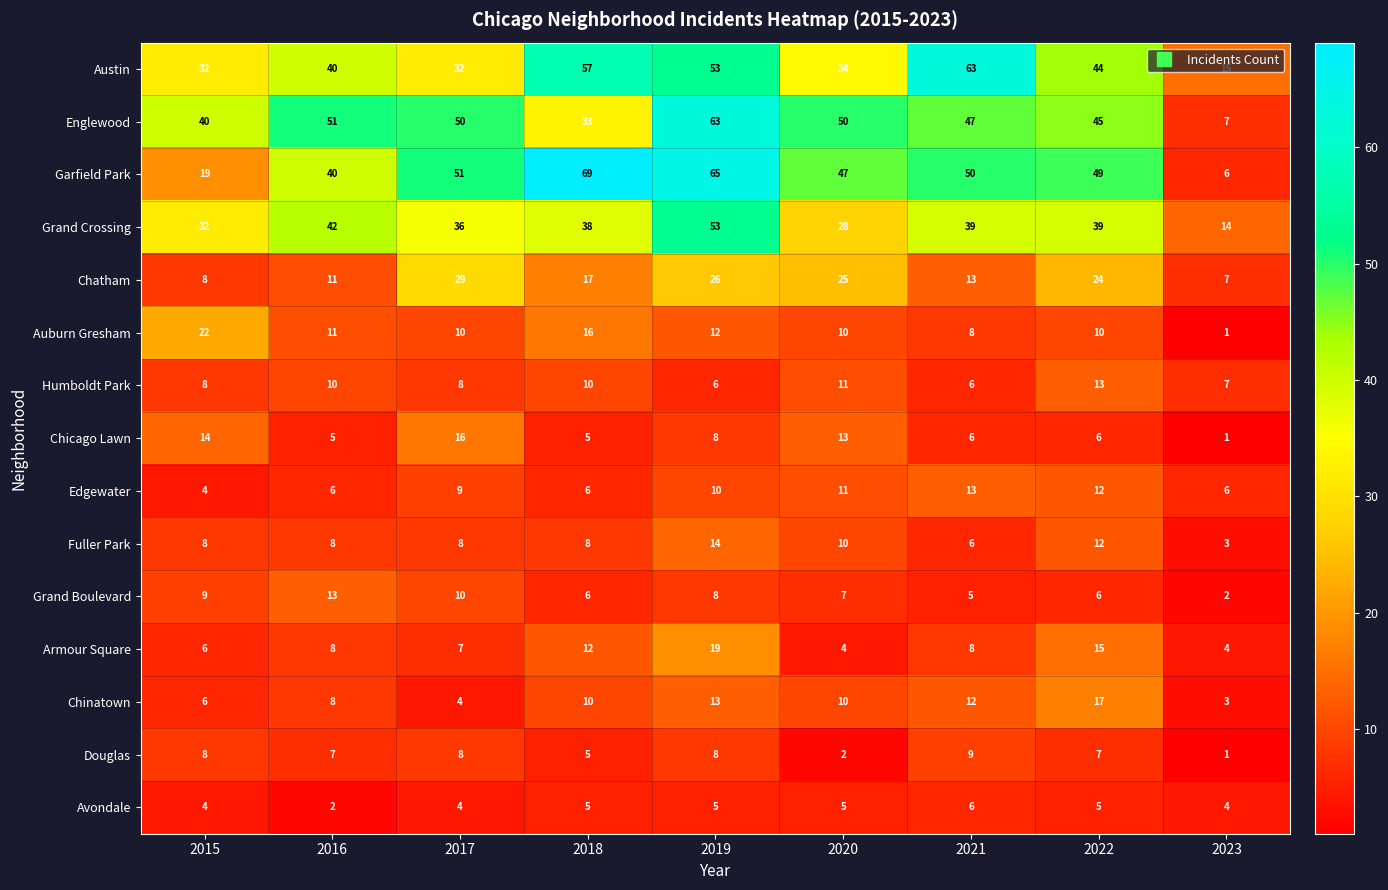

At which category is the sum across all series the highest?

2019